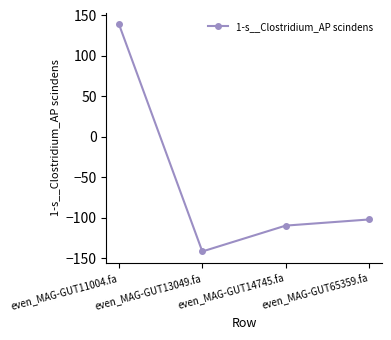

What is the greatest value displayed?

139.0